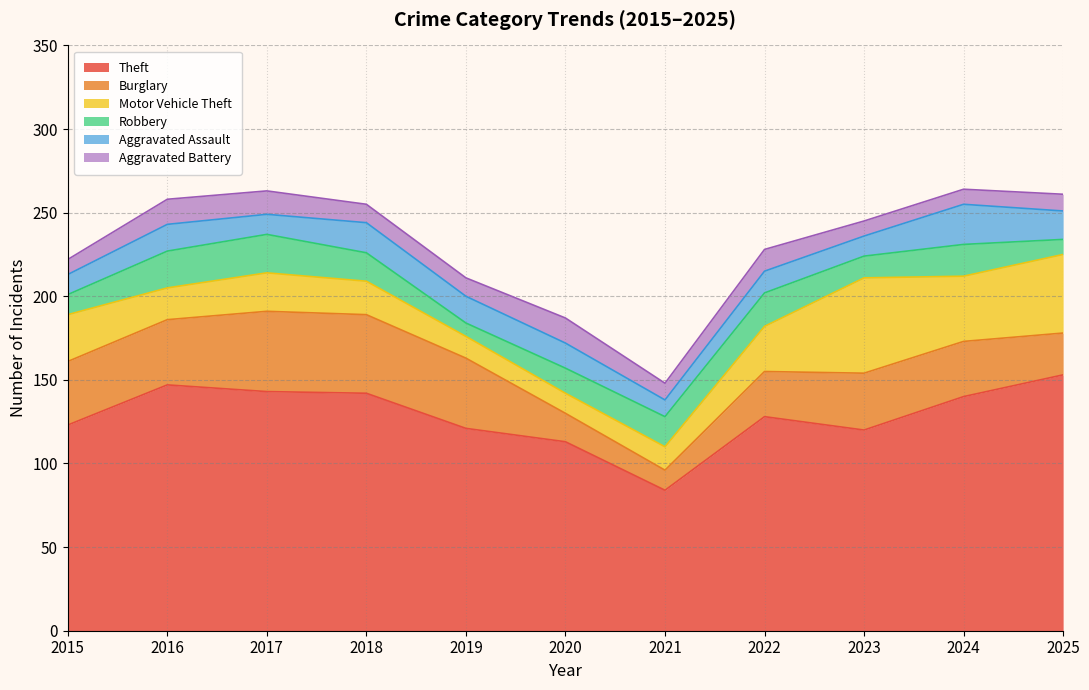

Is it true that Motor Vehicle Theft equals 27 at 2022?

True